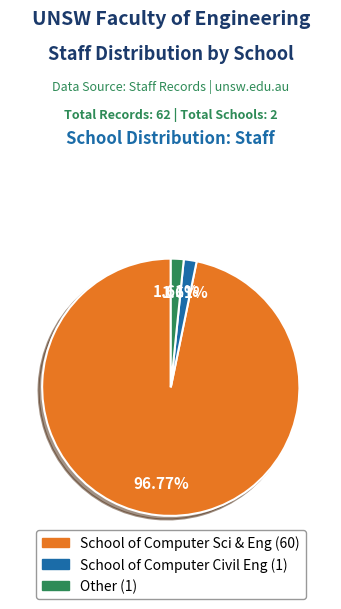

What is the ratio of the value at School of Computer Civil Eng to the value at Other?

1.0